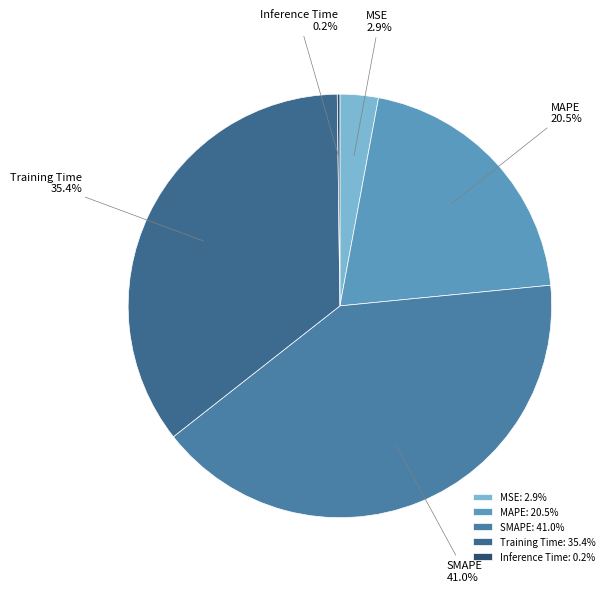

Which has a higher value, MAPE or MSE?

MAPE